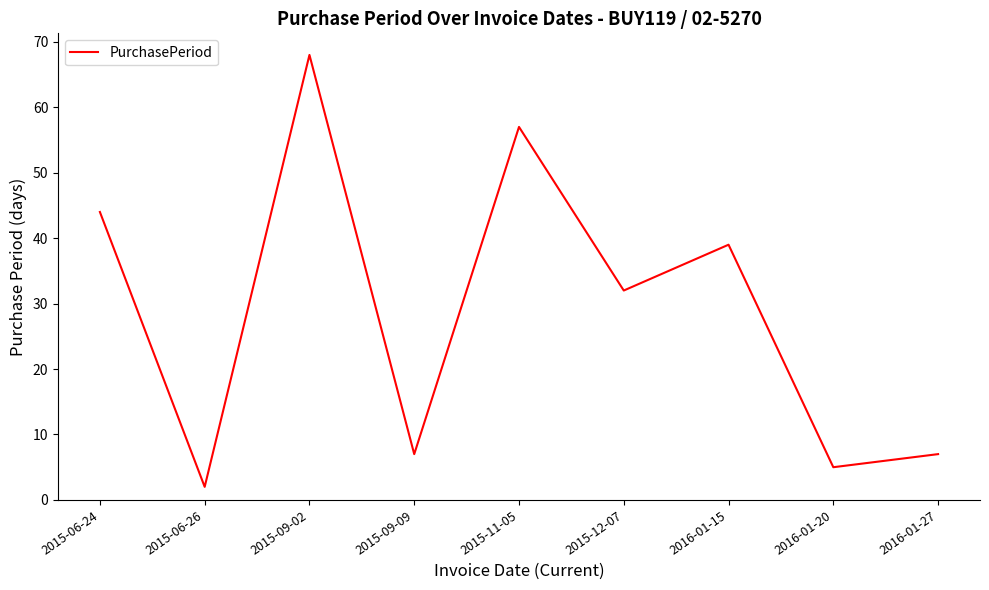

Between 2016-01-15 and 2015-11-05, which is larger?

2015-11-05